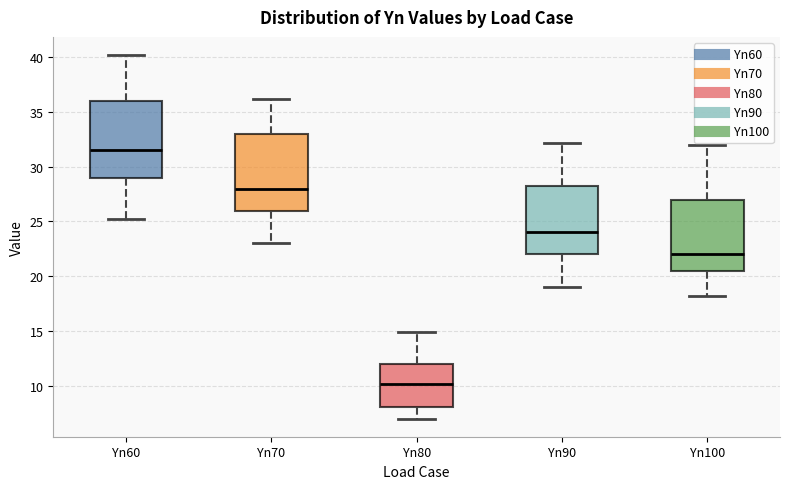

Reading left to right, transcribe this box plot: for each box, give where its median line is, the range the box spans, and where its two whiskers end, as read against the y-axis. The values are not printed on the chart, so give them approximately, as read against the axis.

Yn60: median 31.5, box 29.0 to 36.0, whiskers 25.5 to 40.0
Yn70: median 28.0, box 26.0 to 33.0, whiskers 23.0 to 36.0
Yn80: median 10.0, box 8.0 to 12.0, whiskers 7.0 to 15.0
Yn90: median 24.0, box 22.0 to 28.0, whiskers 19.0 to 32.0
Yn100: median 22.0, box 20.5 to 27.0, whiskers 18.0 to 32.0